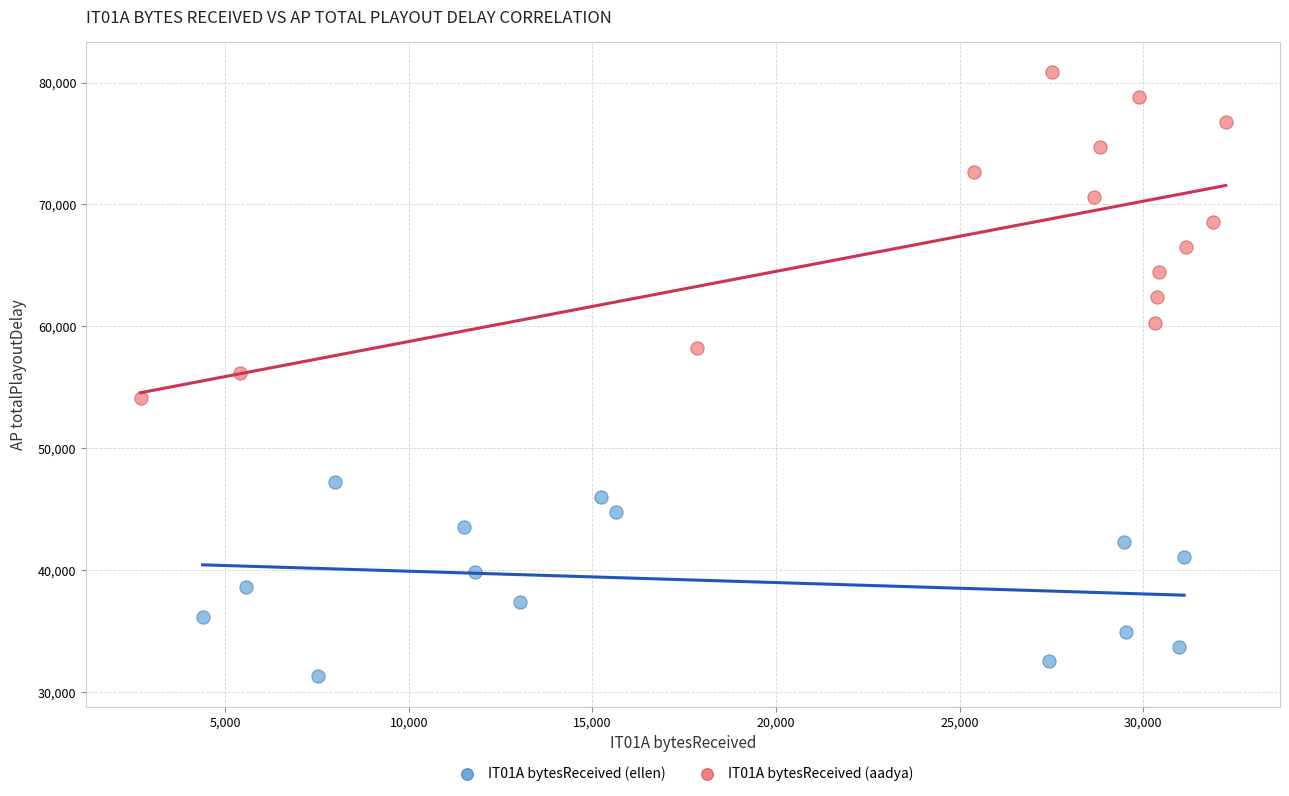

What are all the series names shown in the legend?

IT01A bytesReceived (ellen), IT01A bytesReceived (aadya)